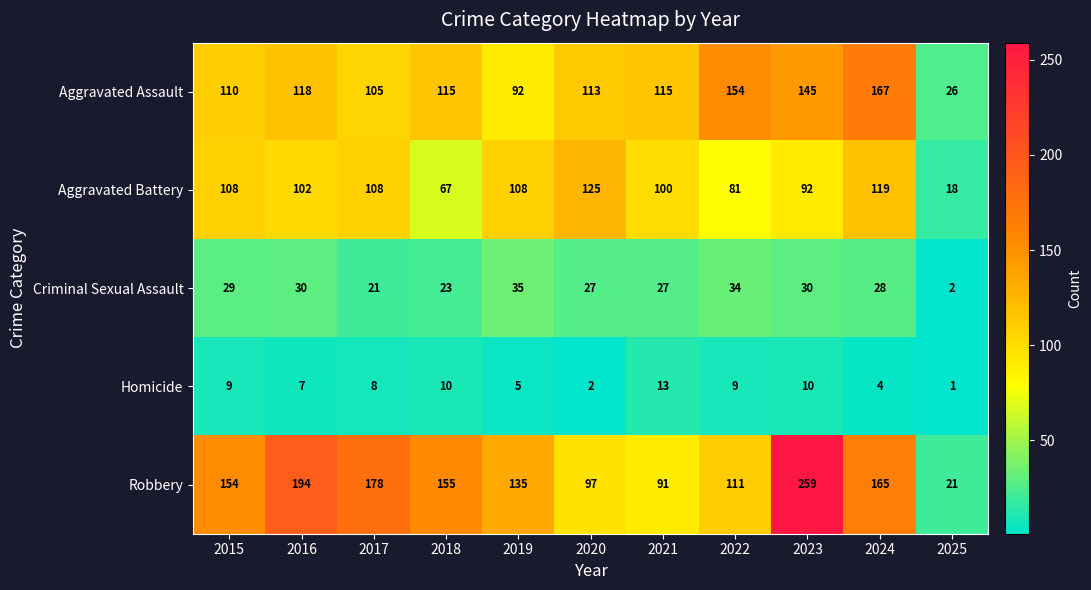

What is the sum of all Homicide values?

78